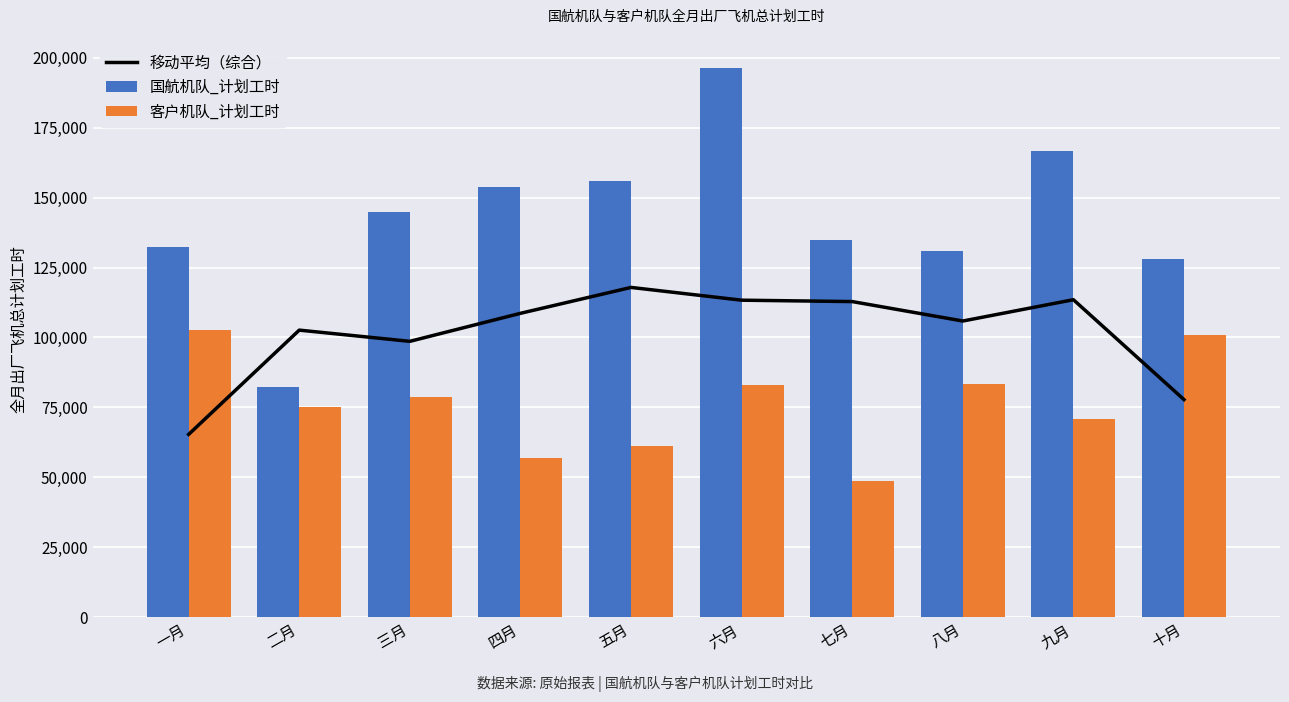

Reading left to right, what are all the values shown in this chart?

移动平均（综合）: 一月=65348.9	二月=102621.3	三月=98612.9	四月=108628.1	五月=117888.2	六月=113323.5	七月=112829.8	八月=105878.8	九月=113498.0	十月=77779.9
国航机队_计划工时: 一月=132189.0	二月=82195.5	三月=144851.7	四月=153908.1	五月=156084.8	六月=196368.7	七月=134770.5	八月=130817.7	九月=166510.0	十月=128215.5
客户机队_计划工时: 一月=102724.7	二月=74984.0	三月=78783.1	四月=56955.2	五月=61185.9	六月=82826.5	七月=48704.4	八月=83491.3	九月=70979.2	十月=100974.5